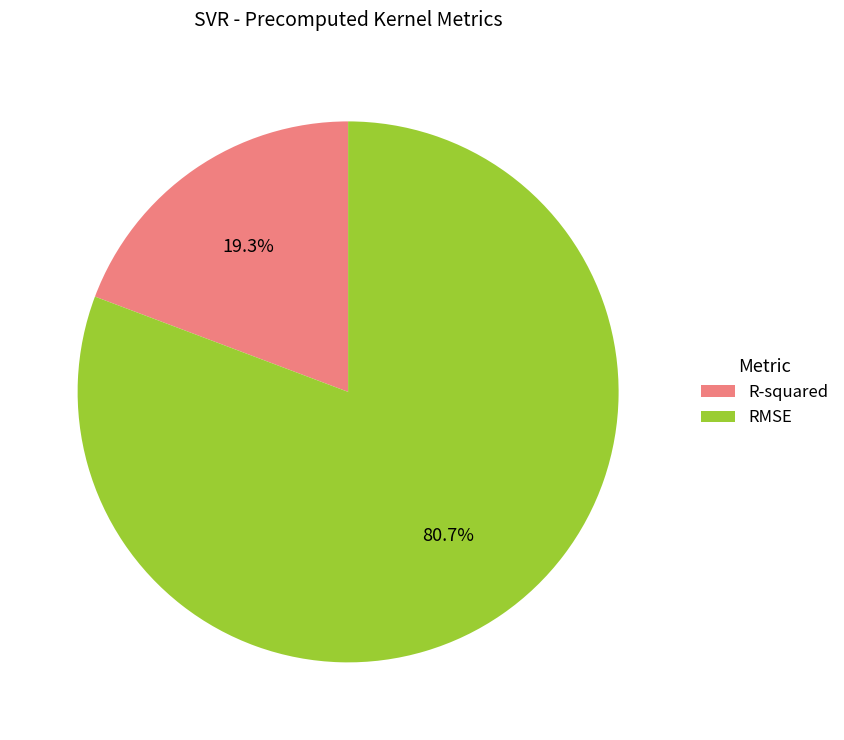

What is the total percentage of R-squared and RMSE?

100.0%